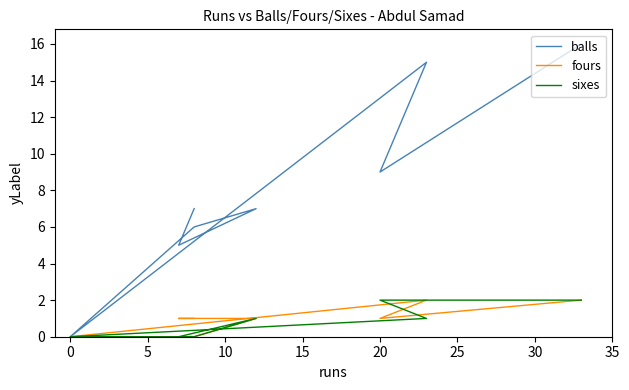

True or false: sixes and balls cross at least once.

False